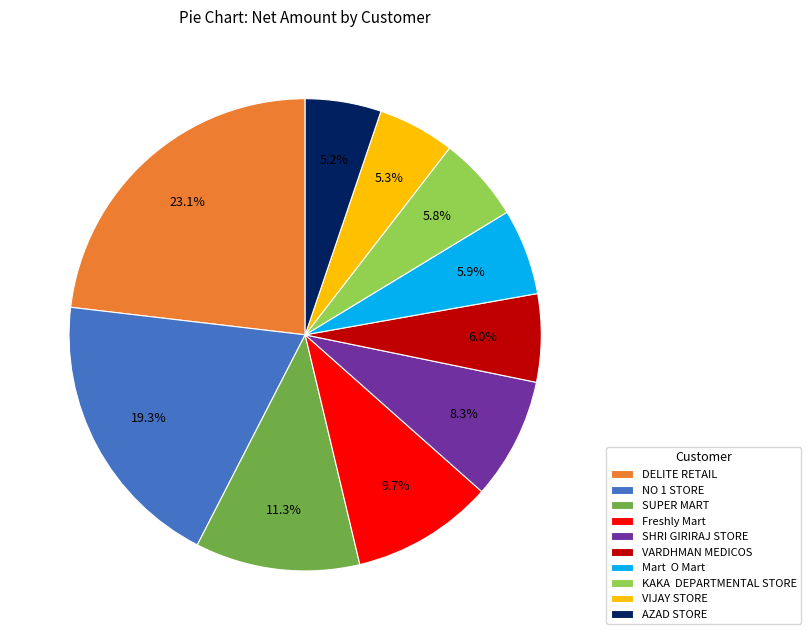

What is the largest slice in the pie chart?

DELITE RETAIL